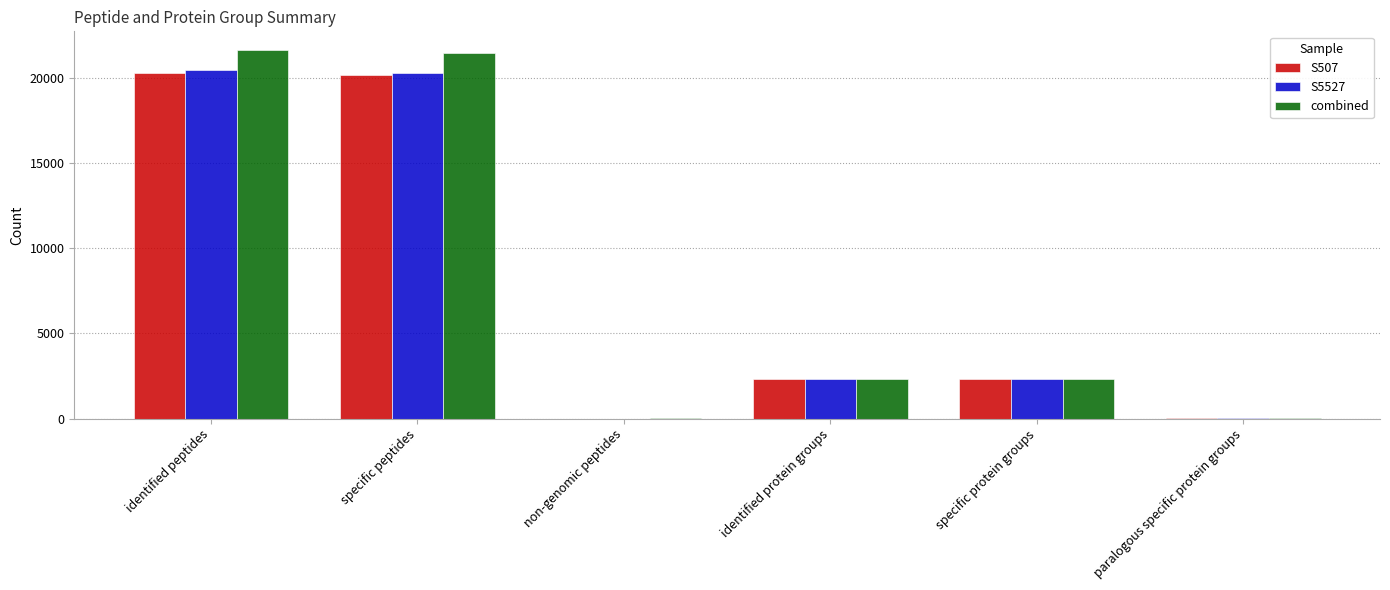

Is it true that combined equals 7442 at specific peptides?

False